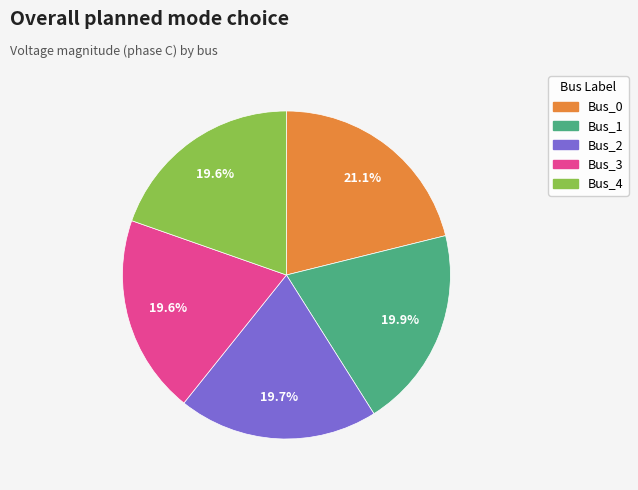

What percentage is the Bus_1 slice, to the nearest percent?

20%